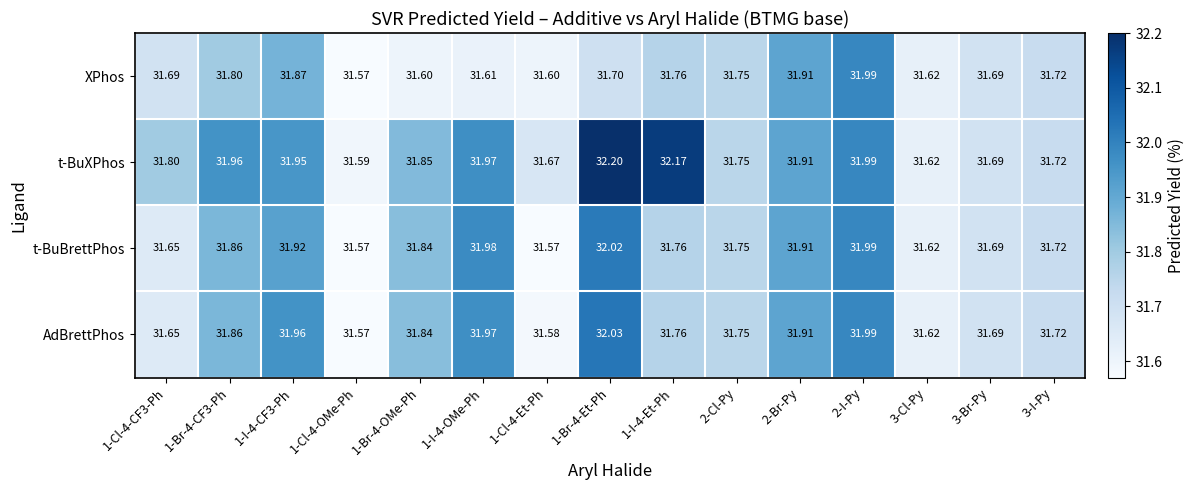

Is the value of AdBrettPhos at 2-Br-Py greater than the value of XPhos at 1-Cl-4-OMe-Ph?

Yes